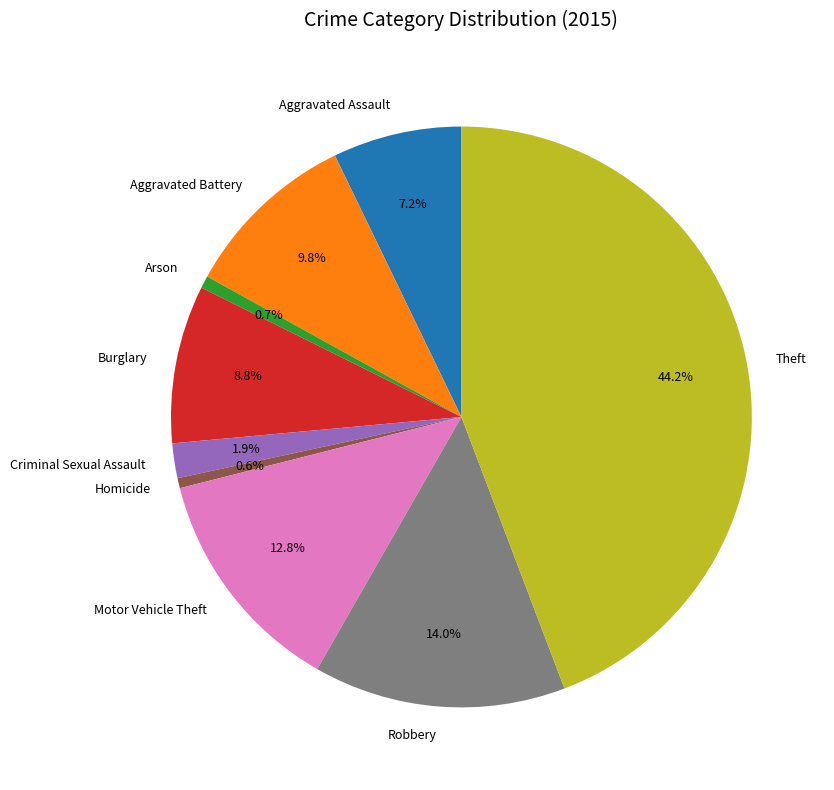

Which has a higher value, Motor Vehicle Theft or Aggravated Battery?

Motor Vehicle Theft